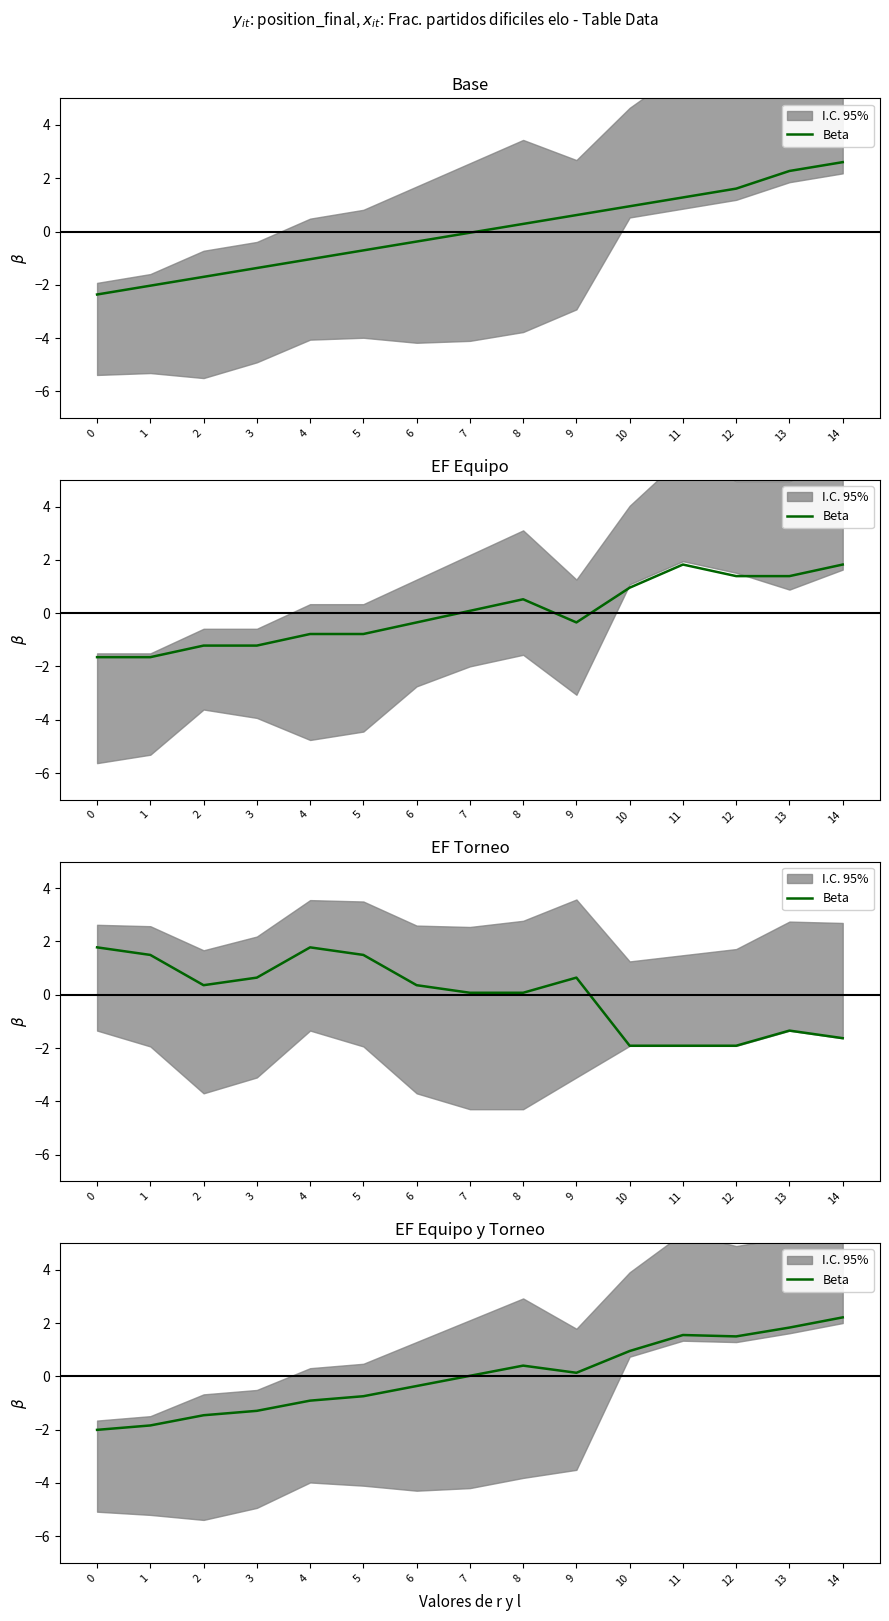

Which label corresponds to the largest value in the chart?

14